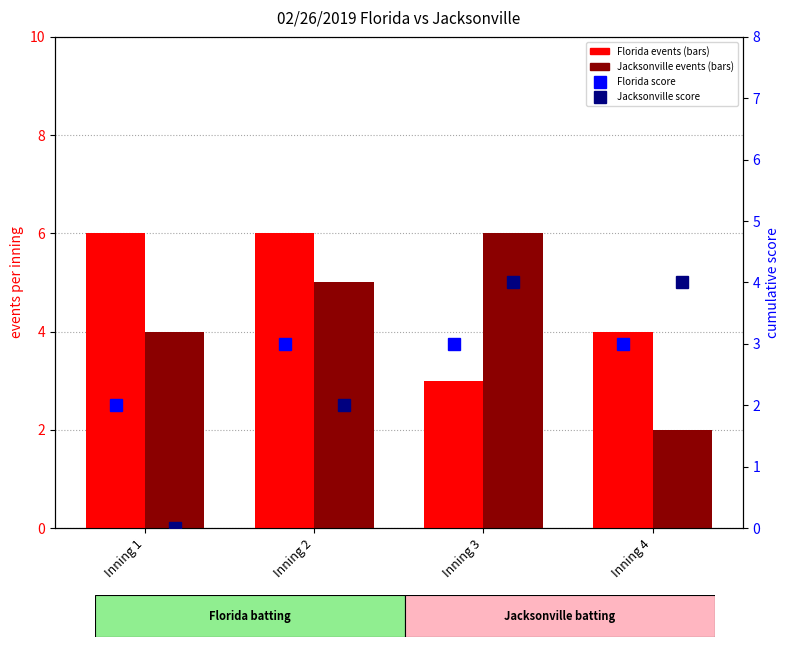

At which label does Jacksonville events reach its peak?

Inning 3